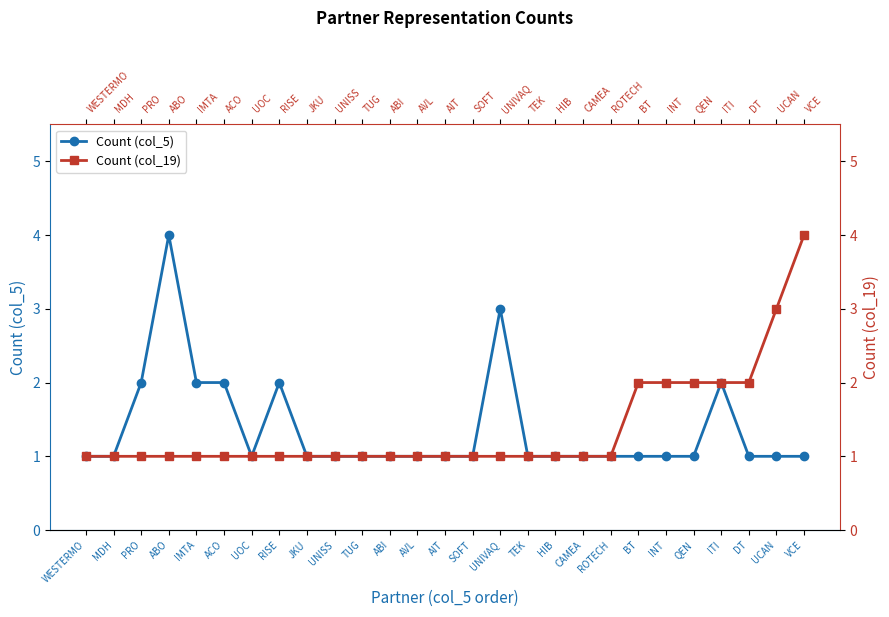

What is the difference between the maximum and minimum values in the Count (col_5) series?

3